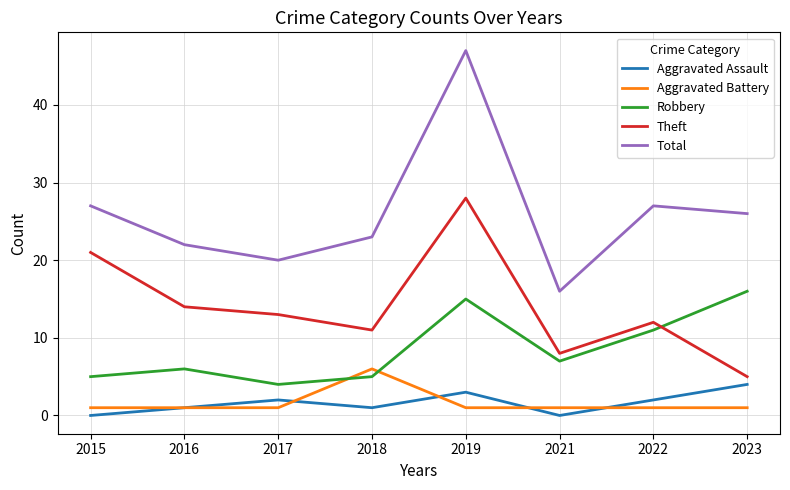

Reading left to right, extract all data points from this chart.

Aggravated Assault: 0	1	2	1	3	0	2	4
Aggravated Battery: 1	1	1	6	1	1	1	1
Robbery: 5	6	4	5	15	7	11	16
Theft: 21	14	13	11	28	8	12	5
Total: 27	22	20	23	47	16	27	26